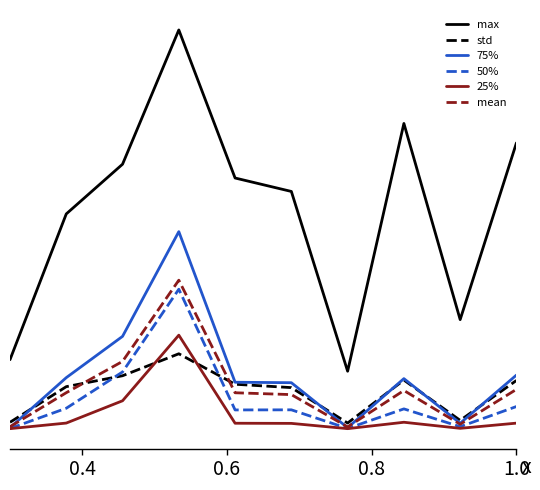

True or false: max has more than 1 interior local peaks.

True